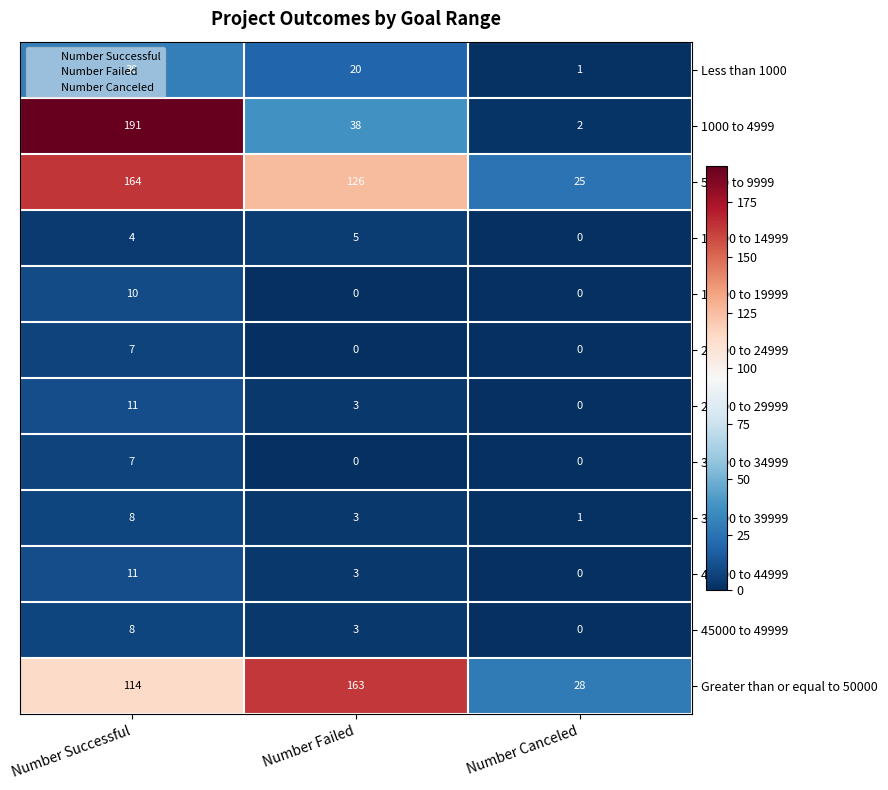

What is the total value across all series at Number Canceled?

57